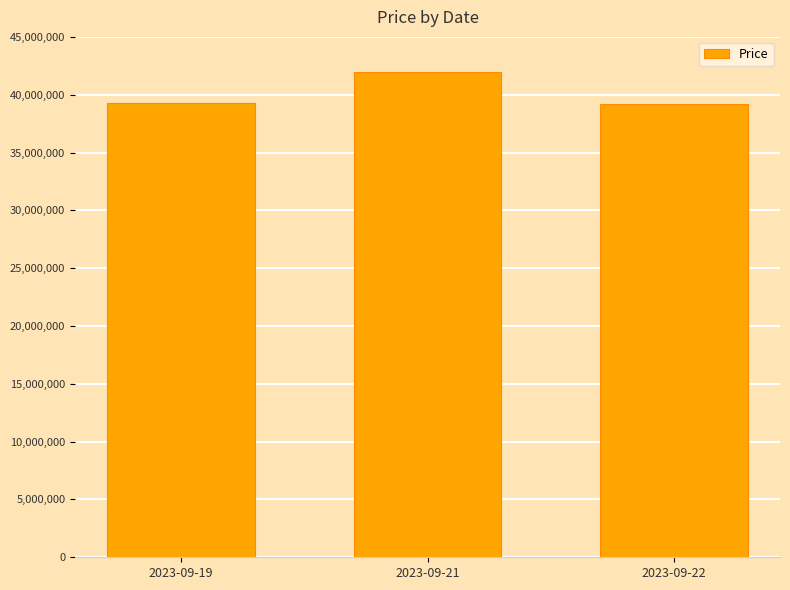

At which label is the value closest to 40600000?

2023-09-19